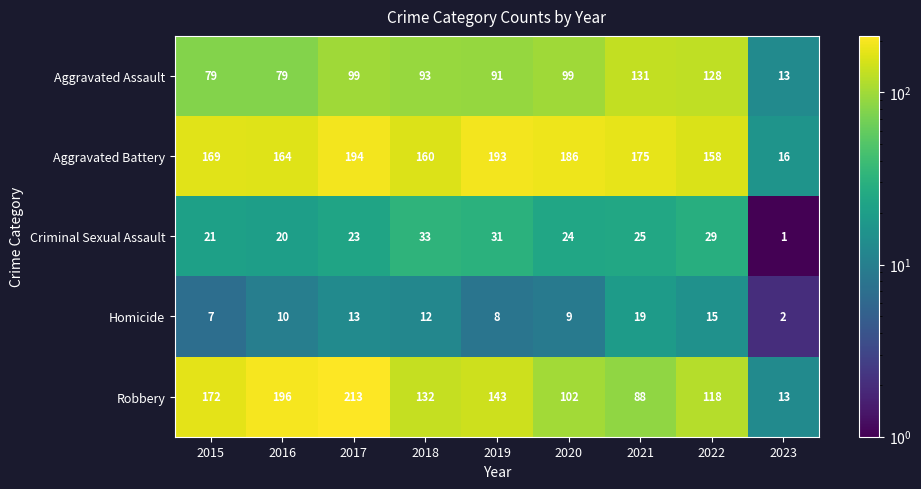

The Aggravated Assault series shows 159 at 2019. True or false?

False